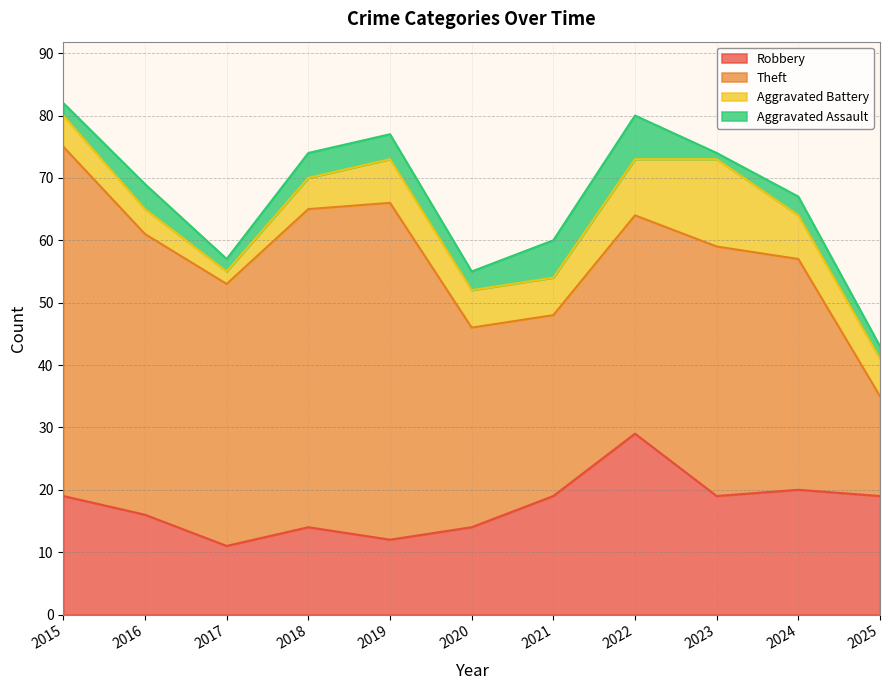

True or false: Aggravated Assault and Robbery intersect in this chart.

False